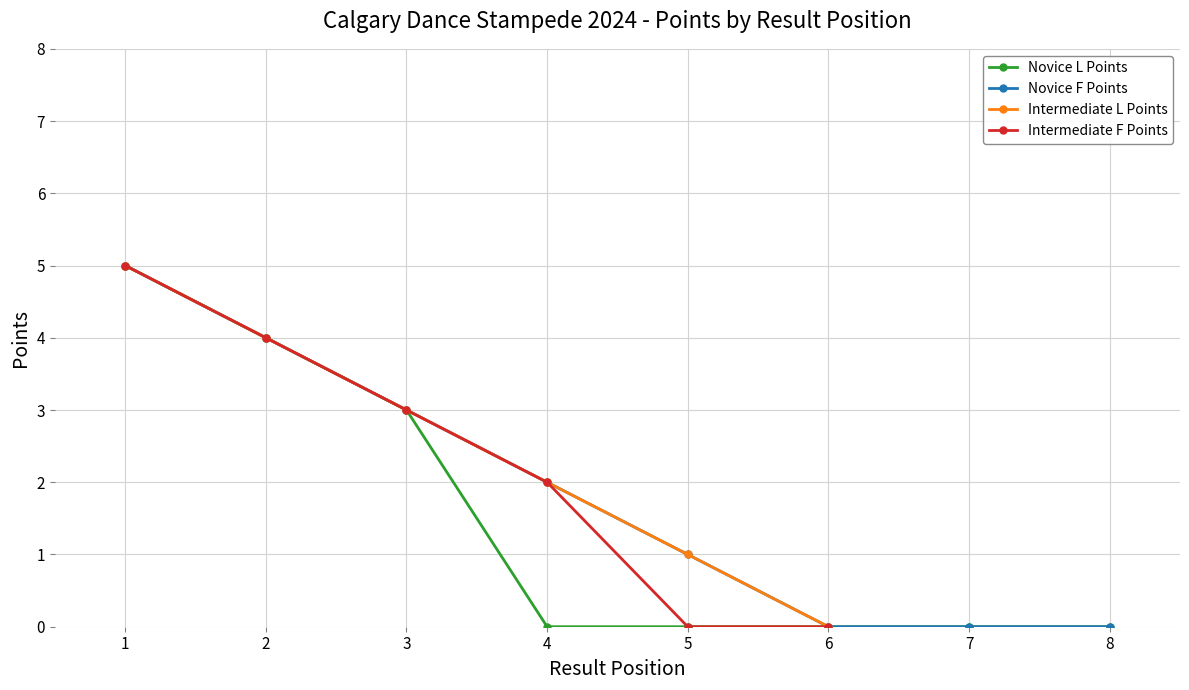

List the labels in order of Intermediate L Points value, smallest first.

6, 5, 4, 3, 2, 1